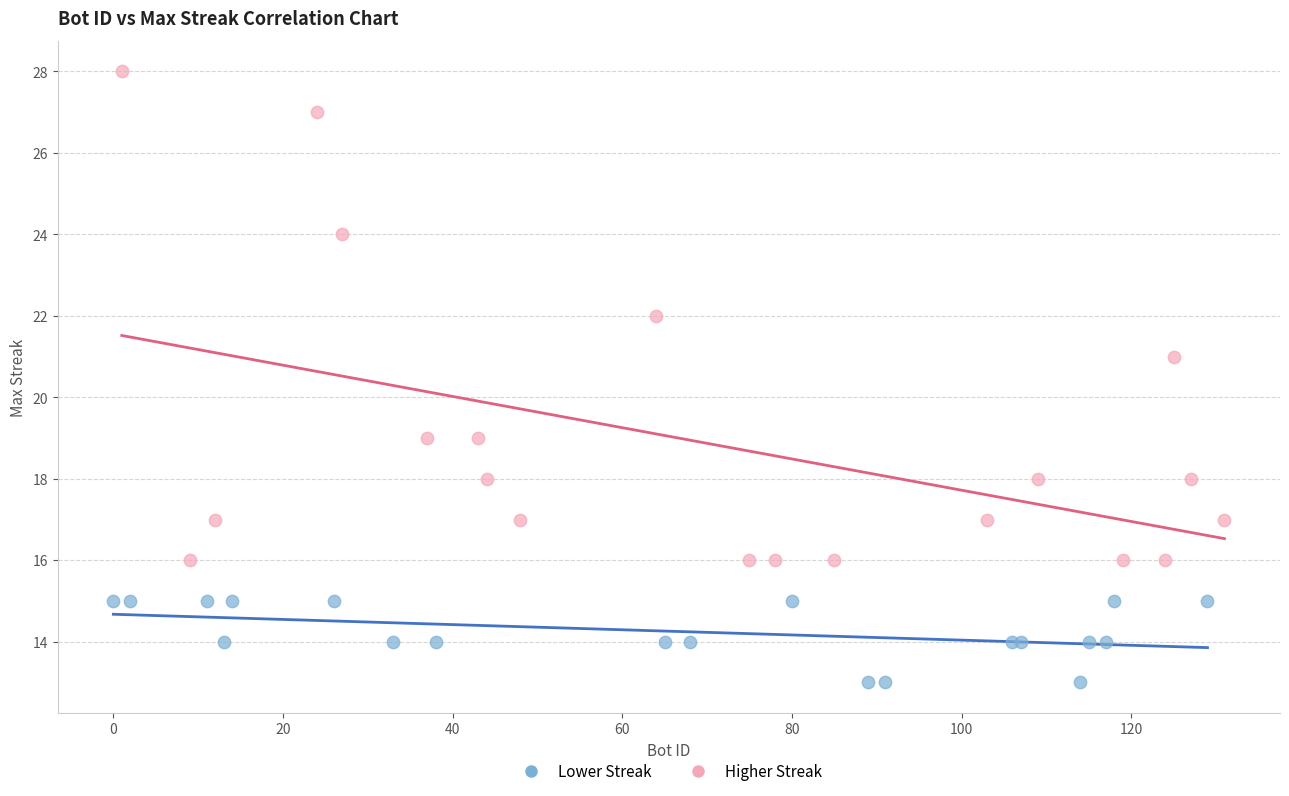

Which series reaches the maximum Y coordinate?

Higher Streak